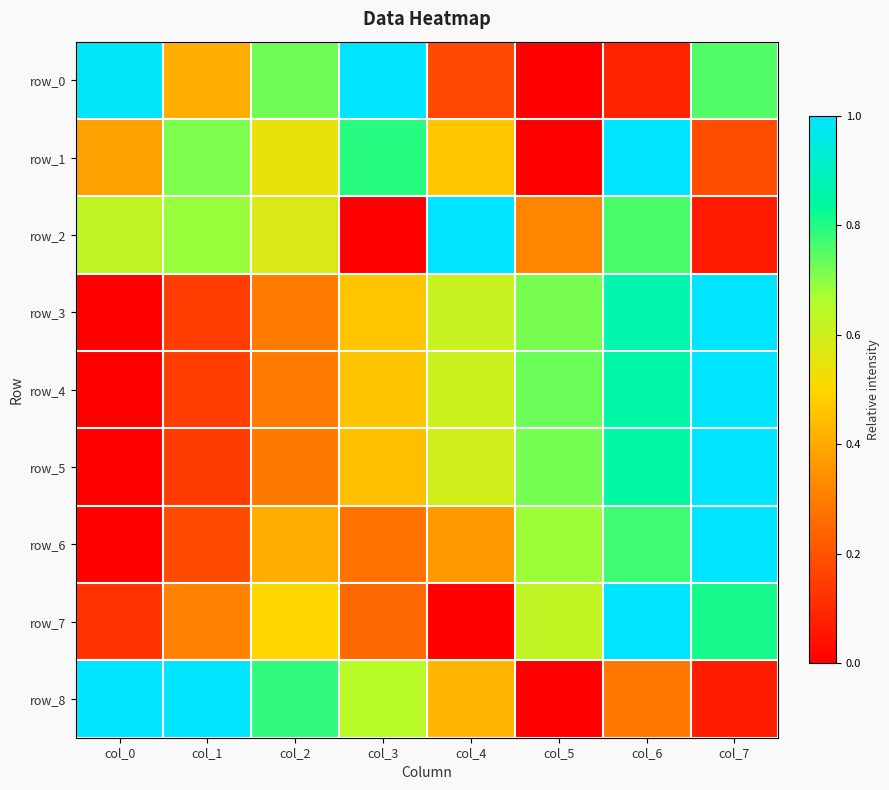

Reading left to right, list all the values displayed in this chart.

row_0: col_0=1.0	col_1=0.4	col_2=0.7	col_3=1.0	col_4=0.2	col_5=0.0	col_6=0.1	col_7=0.8
row_1: col_0=0.4	col_1=0.7	col_2=0.5	col_3=0.8	col_4=0.5	col_5=0.0	col_6=1.0	col_7=0.2
row_2: col_0=0.6	col_1=0.7	col_2=0.6	col_3=0.0	col_4=1.0	col_5=0.3	col_6=0.8	col_7=0.1
row_3: col_0=0.0	col_1=0.1	col_2=0.3	col_3=0.5	col_4=0.6	col_5=0.7	col_6=0.9	col_7=1.0
row_4: col_0=0.0	col_1=0.2	col_2=0.3	col_3=0.5	col_4=0.6	col_5=0.7	col_6=0.9	col_7=1.0
row_5: col_0=0.0	col_1=0.1	col_2=0.3	col_3=0.4	col_4=0.6	col_5=0.7	col_6=0.8	col_7=1.0
row_6: col_0=0.0	col_1=0.2	col_2=0.4	col_3=0.3	col_4=0.4	col_5=0.7	col_6=0.8	col_7=1.0
row_7: col_0=0.1	col_1=0.3	col_2=0.5	col_3=0.2	col_4=0.0	col_5=0.6	col_6=1.0	col_7=0.8
row_8: col_0=1.0	col_1=1.0	col_2=0.8	col_3=0.6	col_4=0.4	col_5=0.0	col_6=0.3	col_7=0.1